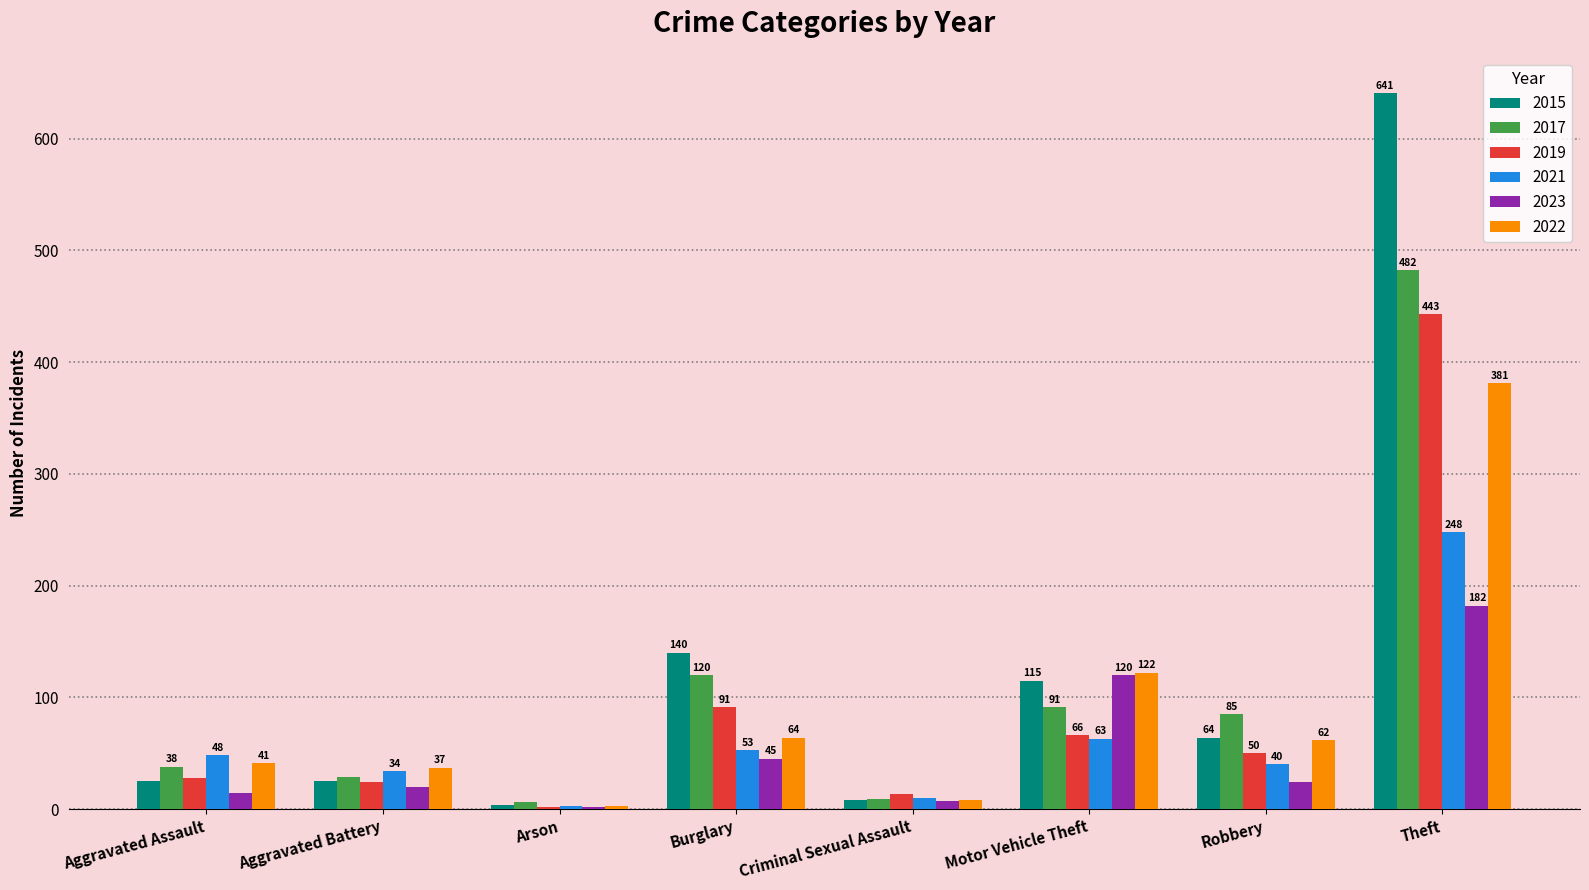

Which series has the largest total across all categories?

2015